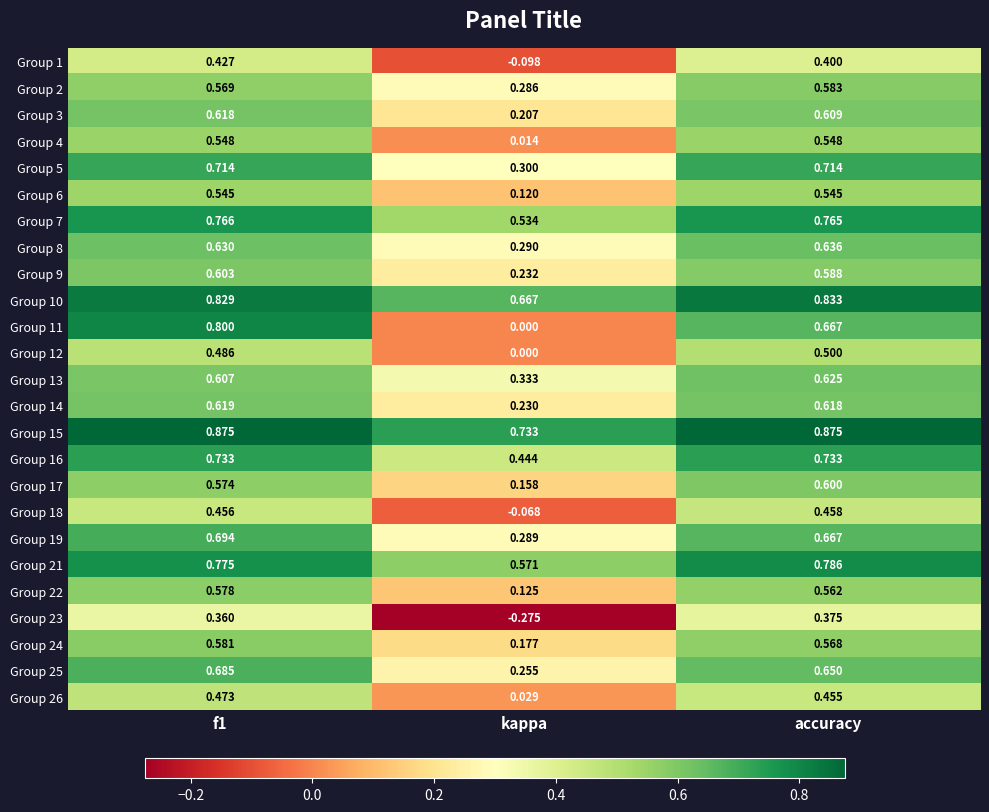

Which label corresponds to the smallest value in the chart?

kappa